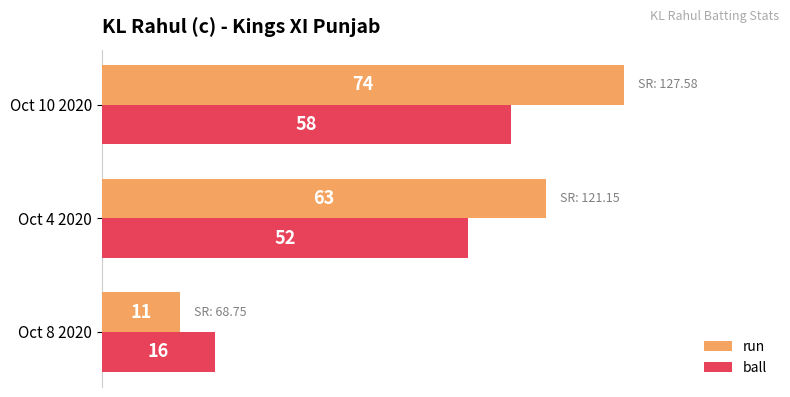

What is the sum of all run values?

148